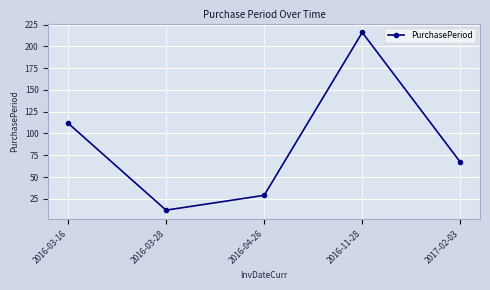

What is the difference between the maximum and minimum values?

204